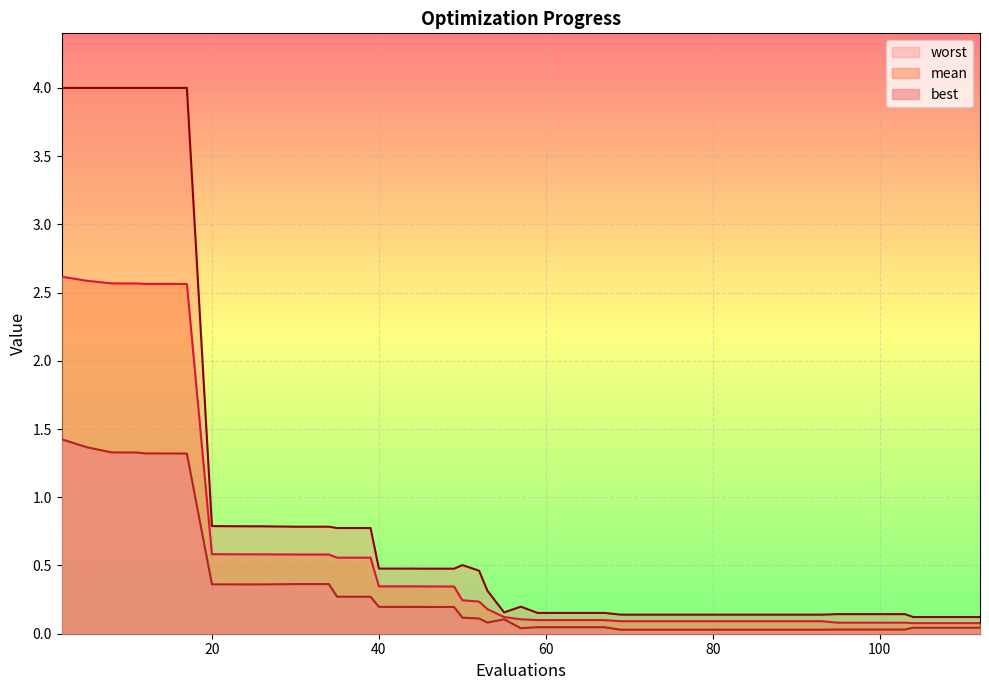

What is the difference between the highest and lowest values at 40?

0.3